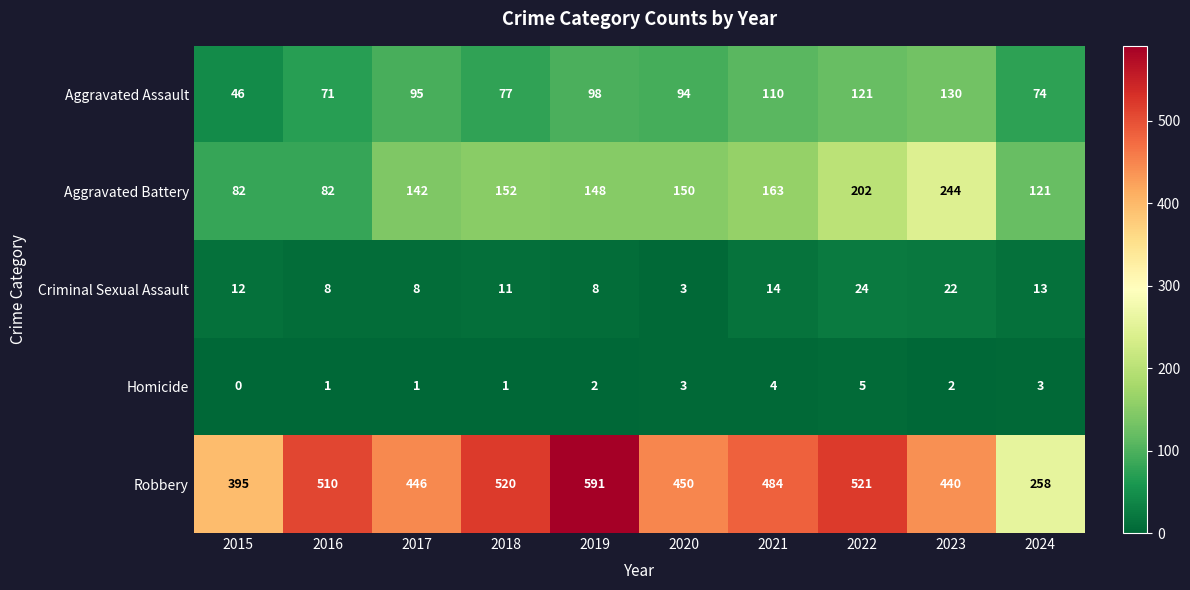

Where does the Aggravated Battery series first go above 150?

2018